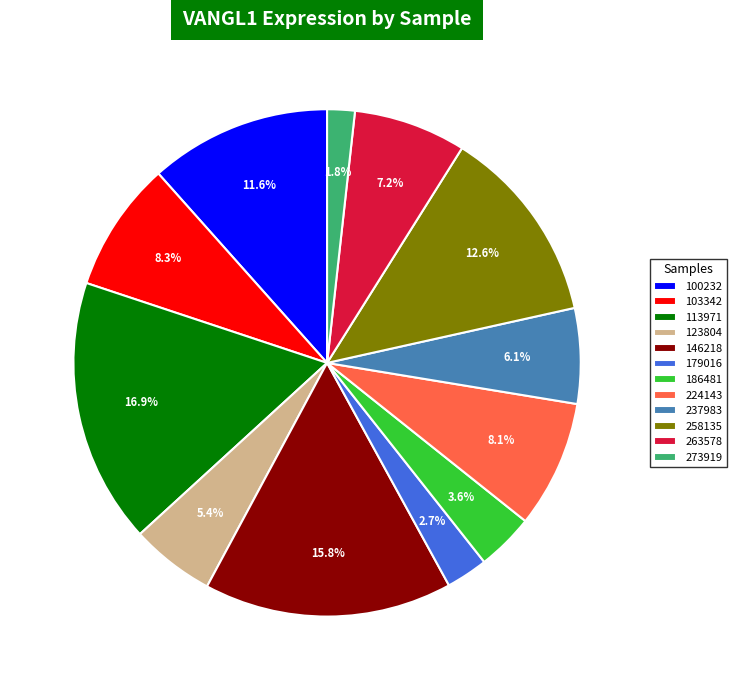

Which slice is the smallest?

273919